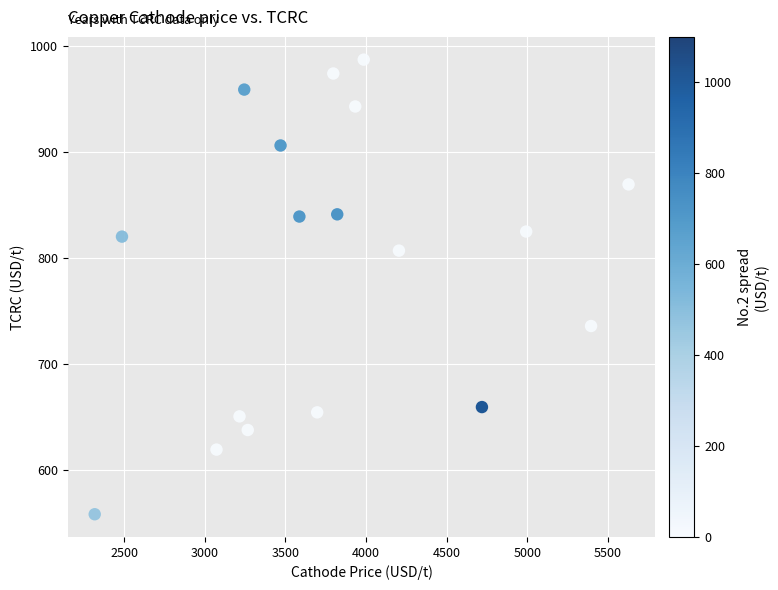

What is the range of Y values (max minus min)?

429.5